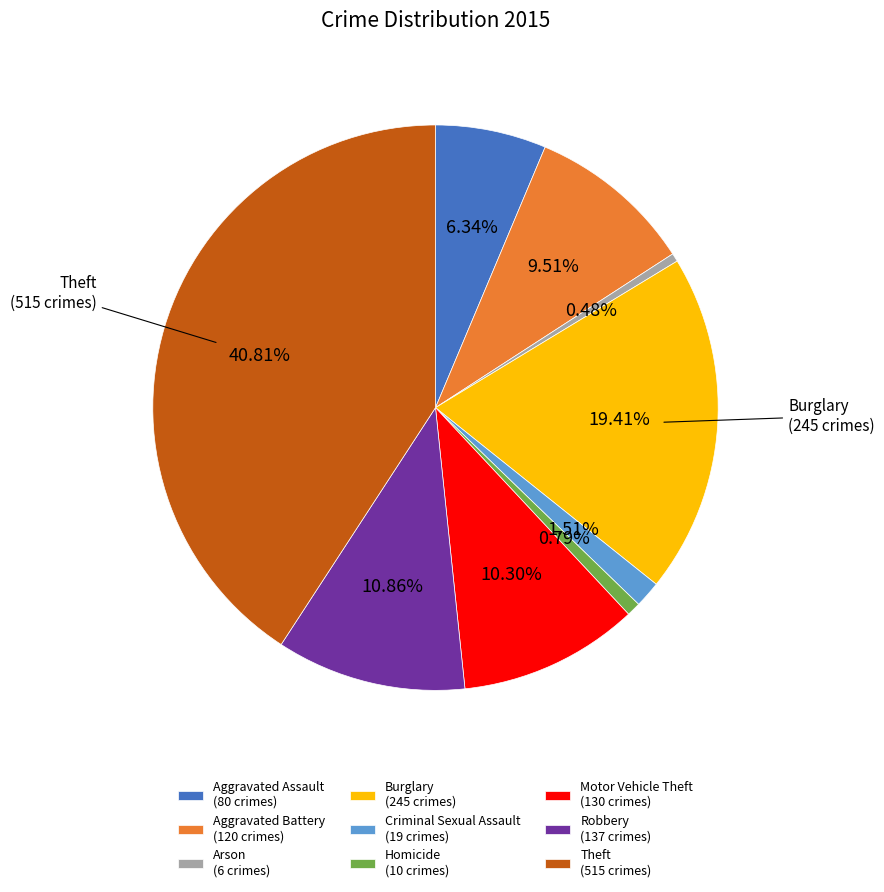

Between Robbery (137 crimes) and Burglary (245 crimes), which is larger?

Burglary (245 crimes)